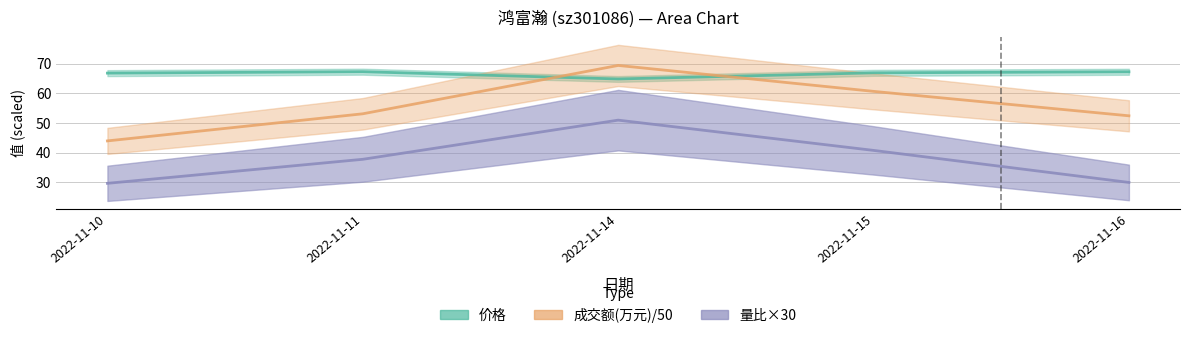

Which series has the largest total across all categories?

价格